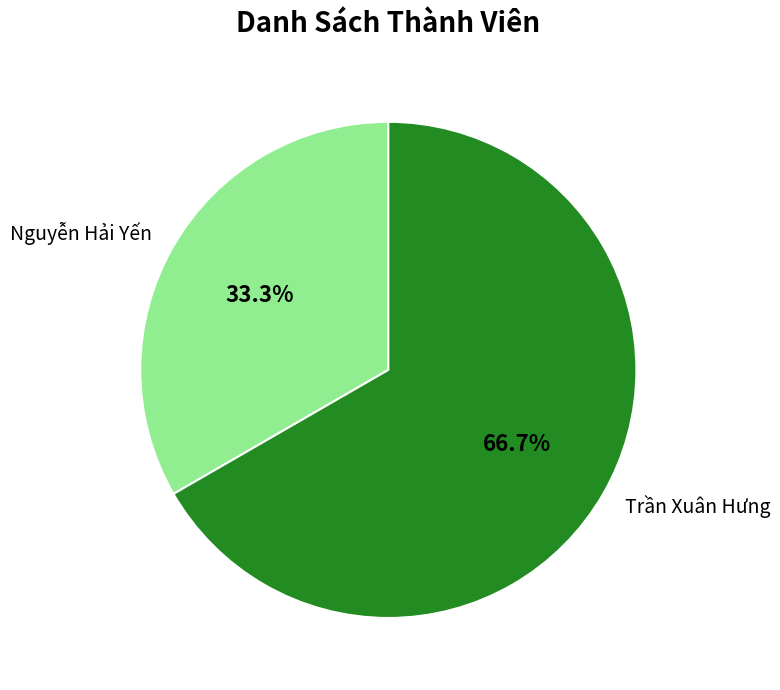

To the nearest percent, what portion does Nguyễn Hải Yến represent?

33%